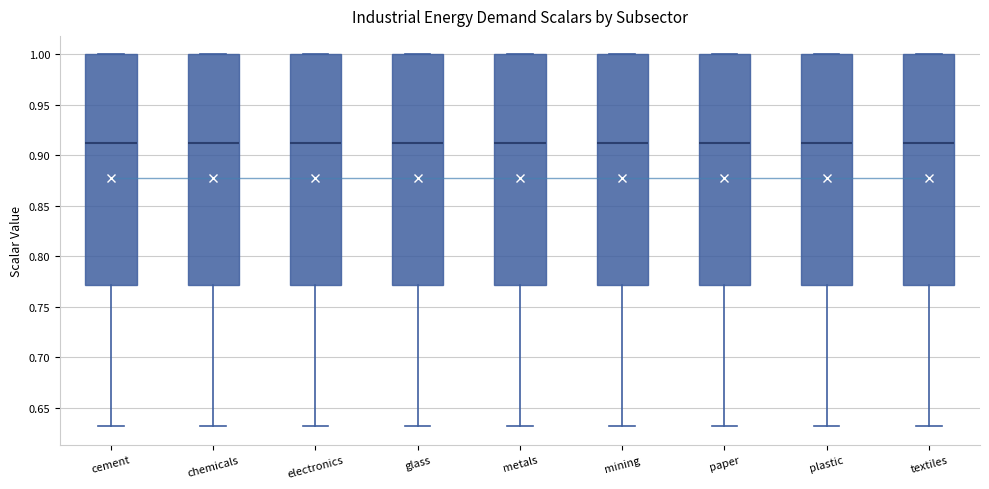

Reading left to right, transcribe this box plot: for each box, give where its median line is, the range the box spans, and where its two whiskers end, as read against the y-axis. The values are not printed on the chart, so give them approximately, as read against the axis.

cement: median 0.91, box 0.77 to 1.00, whiskers 0.63 to 1.00
chemicals: median 0.91, box 0.77 to 1.00, whiskers 0.63 to 1.00
electronics: median 0.91, box 0.77 to 1.00, whiskers 0.63 to 1.00
glass: median 0.91, box 0.77 to 1.00, whiskers 0.63 to 1.00
metals: median 0.91, box 0.77 to 1.00, whiskers 0.63 to 1.00
mining: median 0.91, box 0.77 to 1.00, whiskers 0.63 to 1.00
paper: median 0.91, box 0.77 to 1.00, whiskers 0.63 to 1.00
plastic: median 0.91, box 0.77 to 1.00, whiskers 0.63 to 1.00
textiles: median 0.91, box 0.77 to 1.00, whiskers 0.63 to 1.00